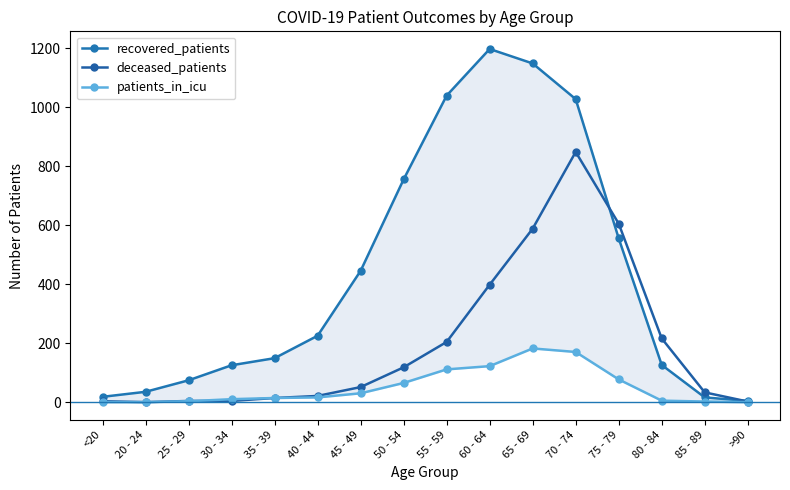

What are all the series names shown in the legend?

recovered_patients, deceased_patients, patients_in_icu